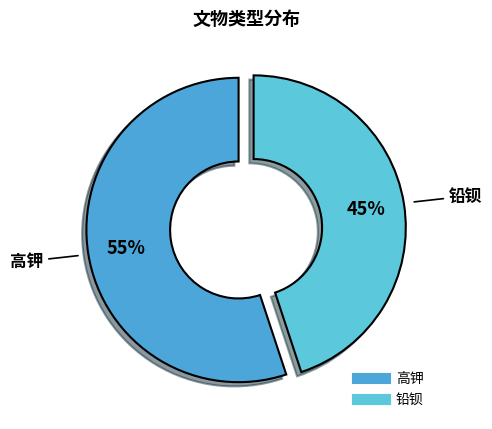

Is the sum of 高钾 and 铅钡 greater than half?

Yes